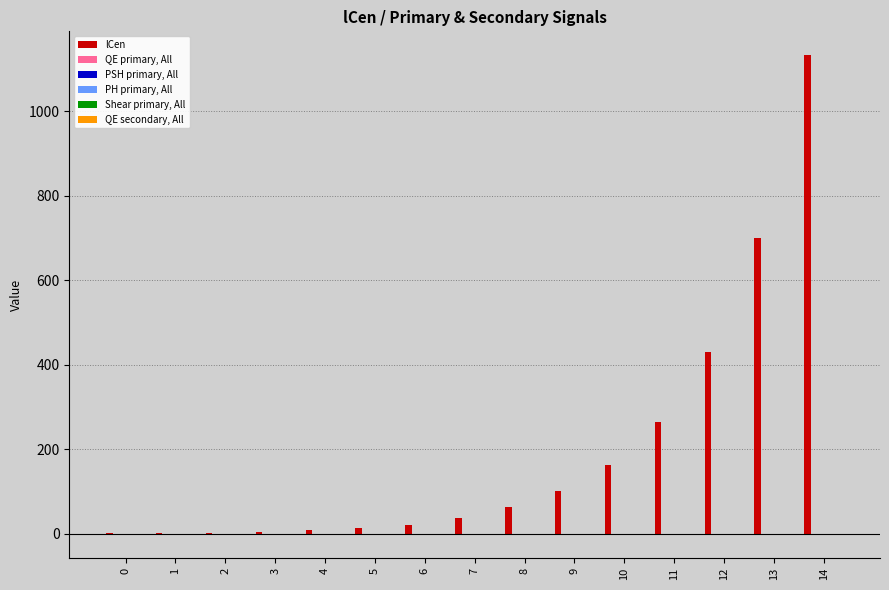

What is the maximum value shown in the chart?

1132.2